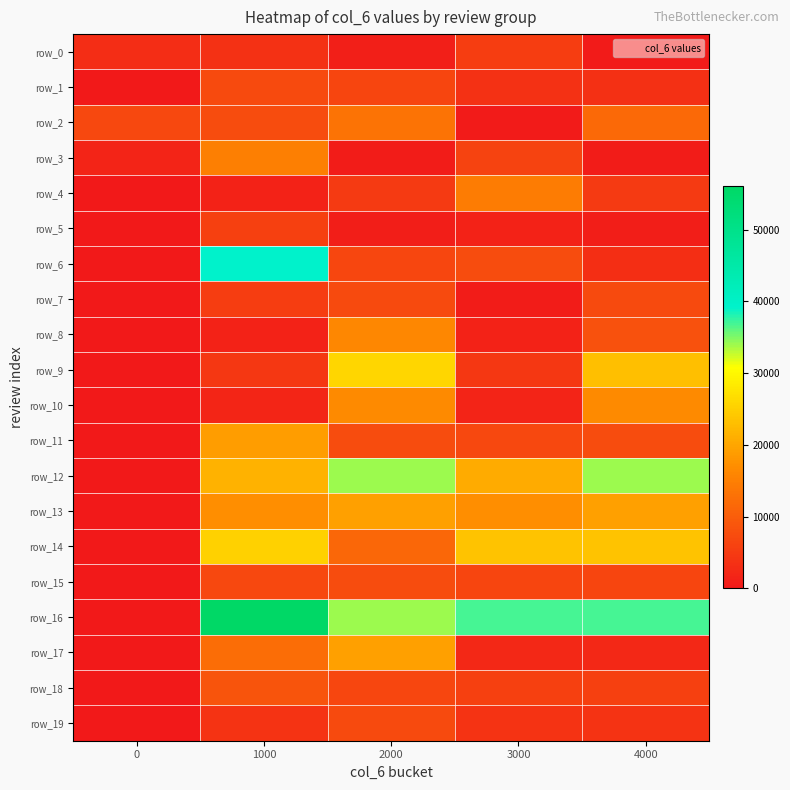

List the labels in order of row_18 value, largest first.

1000, 2000, 3000, 4000, 0